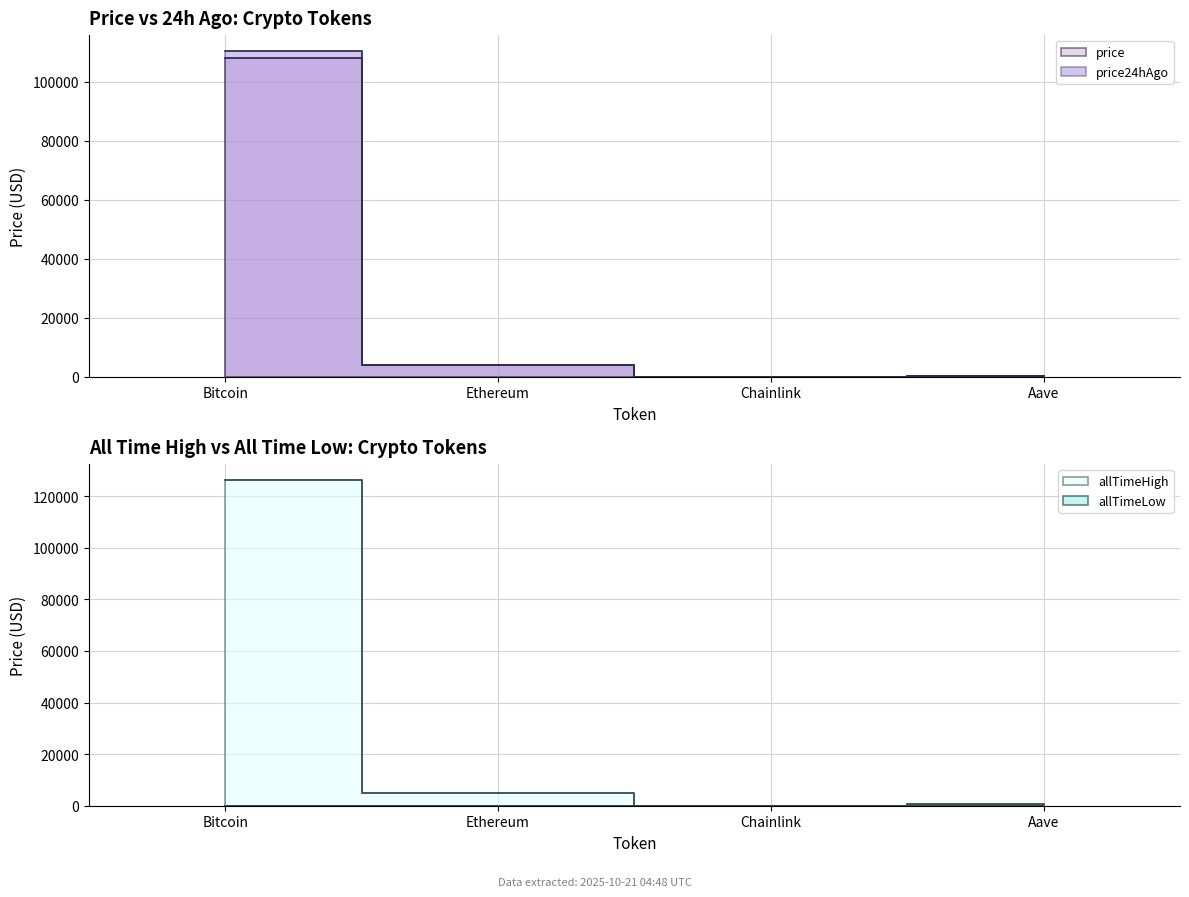

At which label does allTimeLow reach its peak?

Bitcoin